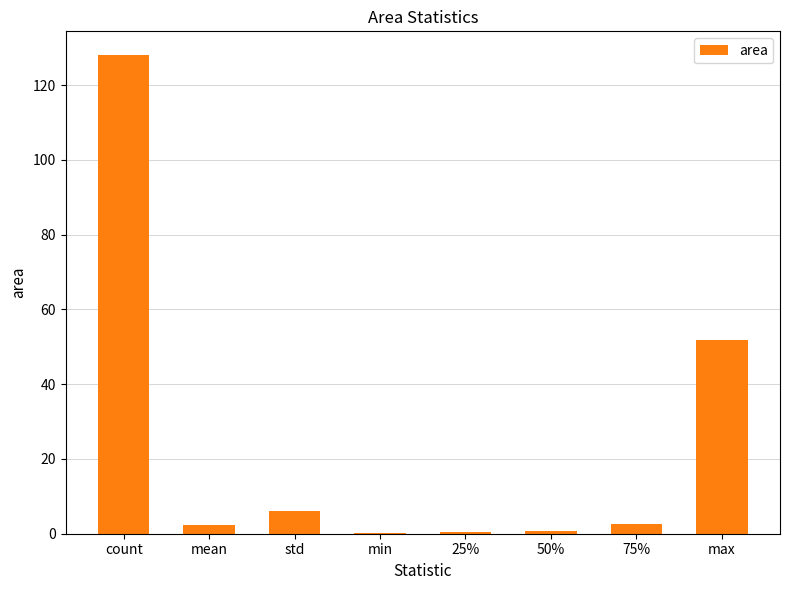

True or false: the data shows 128.0 at count.

True